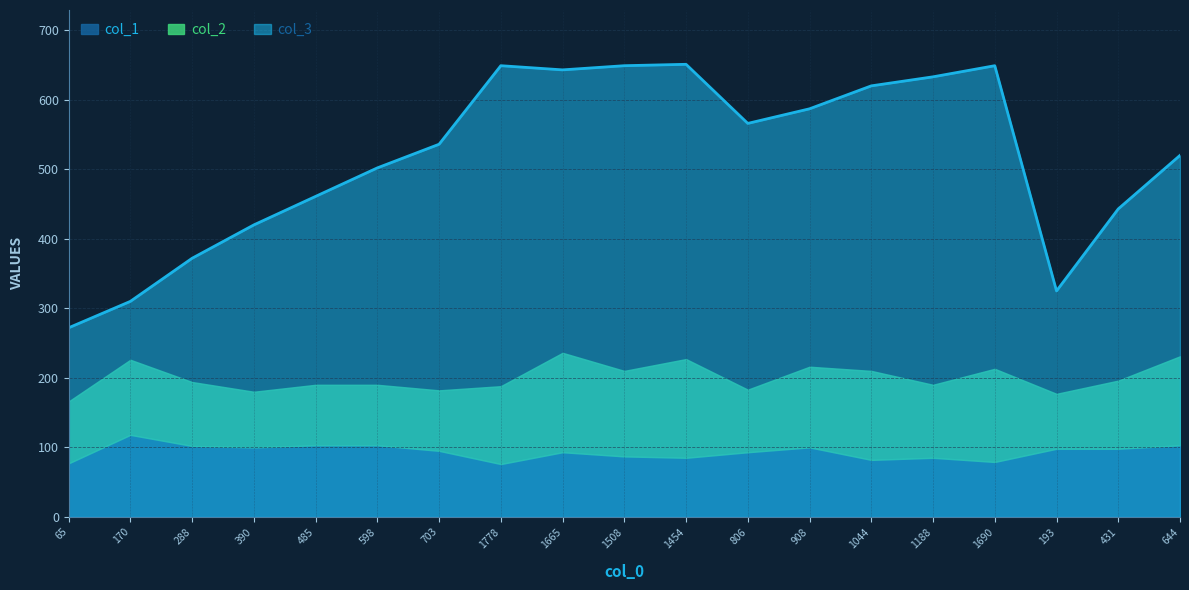

True or false: col_2 and col_1 intersect in this chart.

False